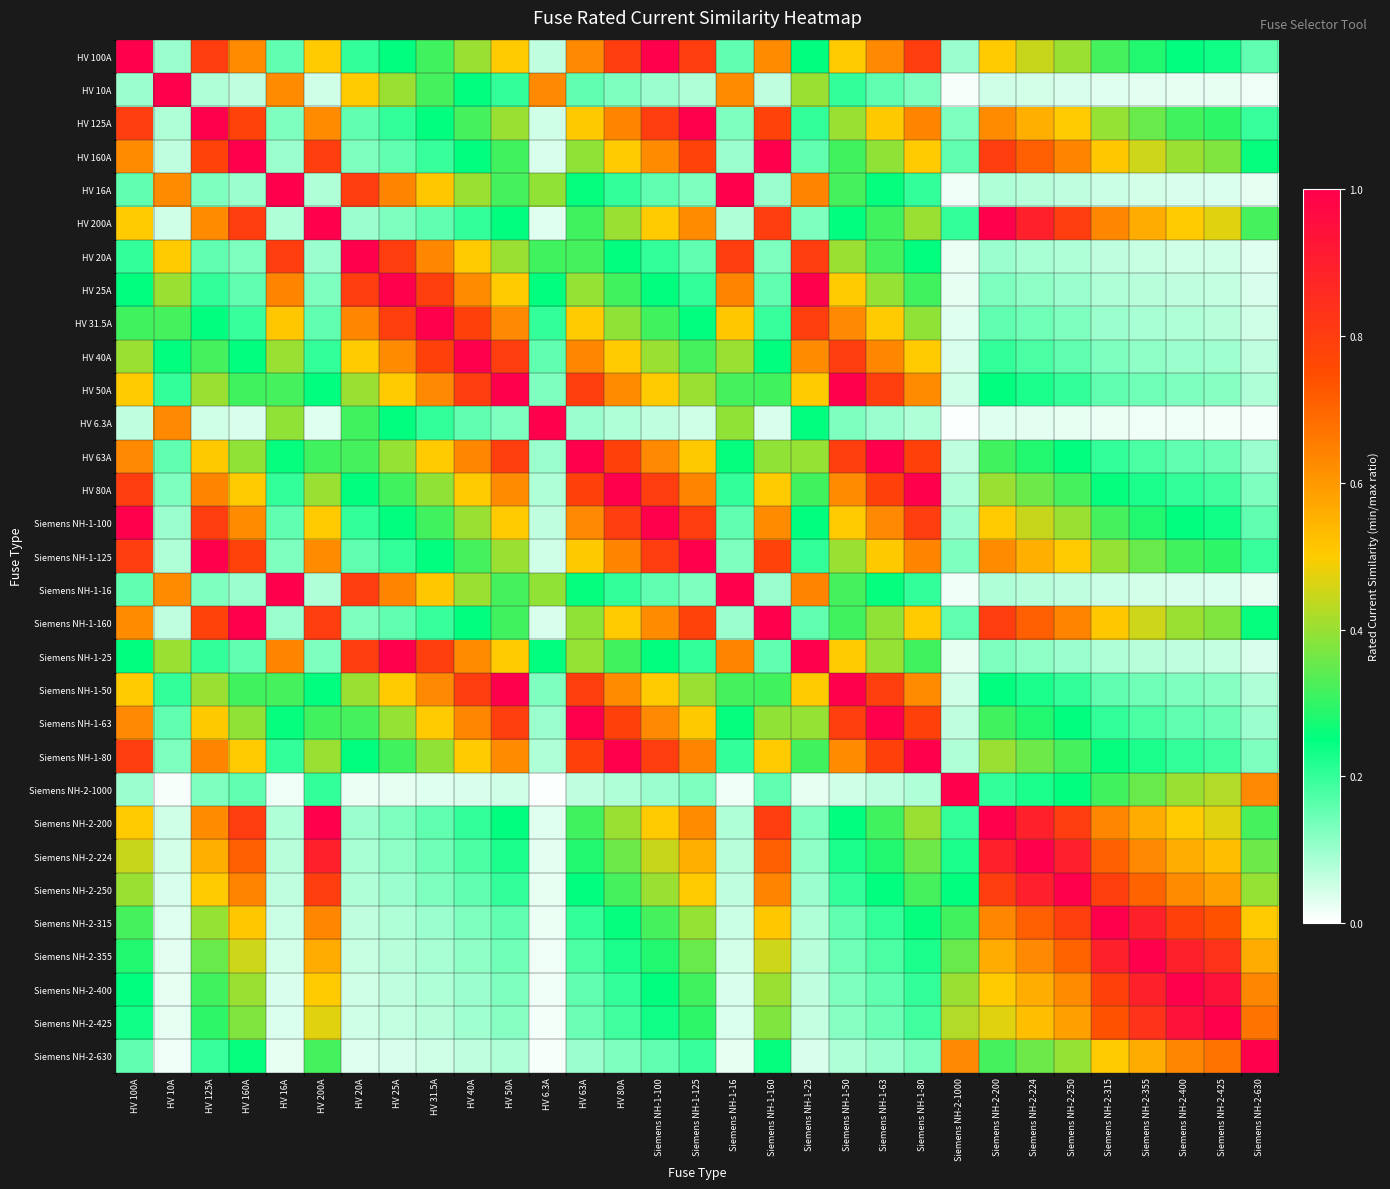

Which series has the widest spread of values?

HV 6.3A